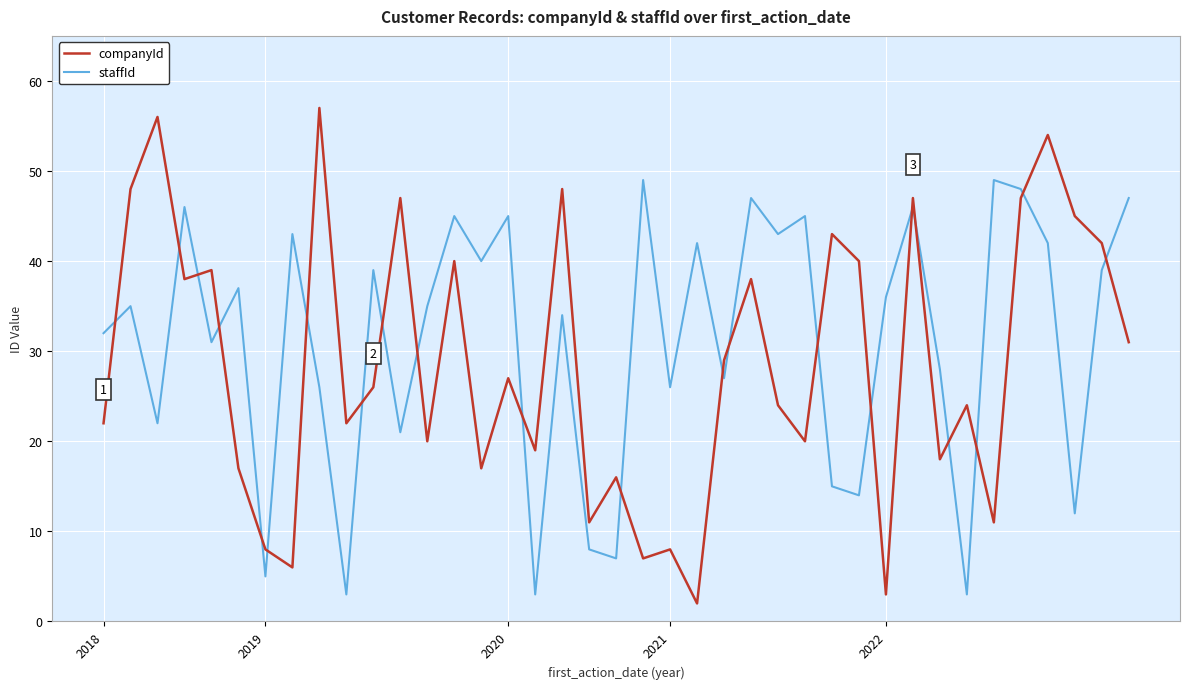

List the series in order of their peak value, lowest first.

staffId, companyId